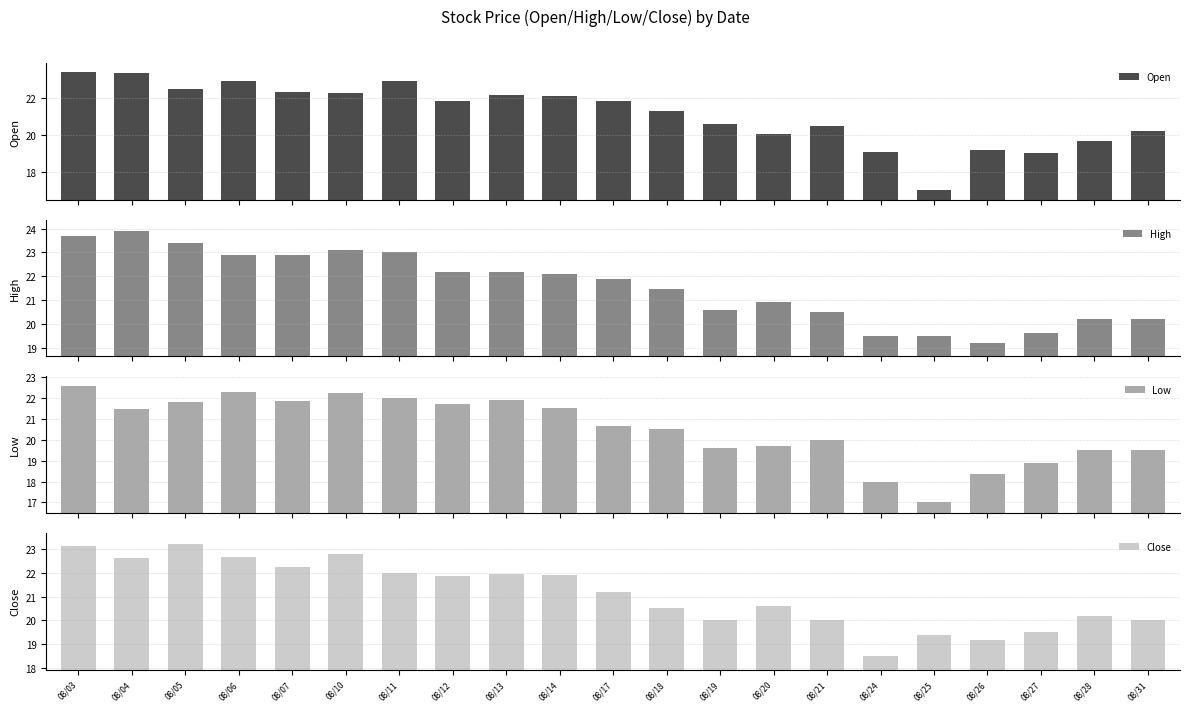

What is the average value of the High series?

21.6